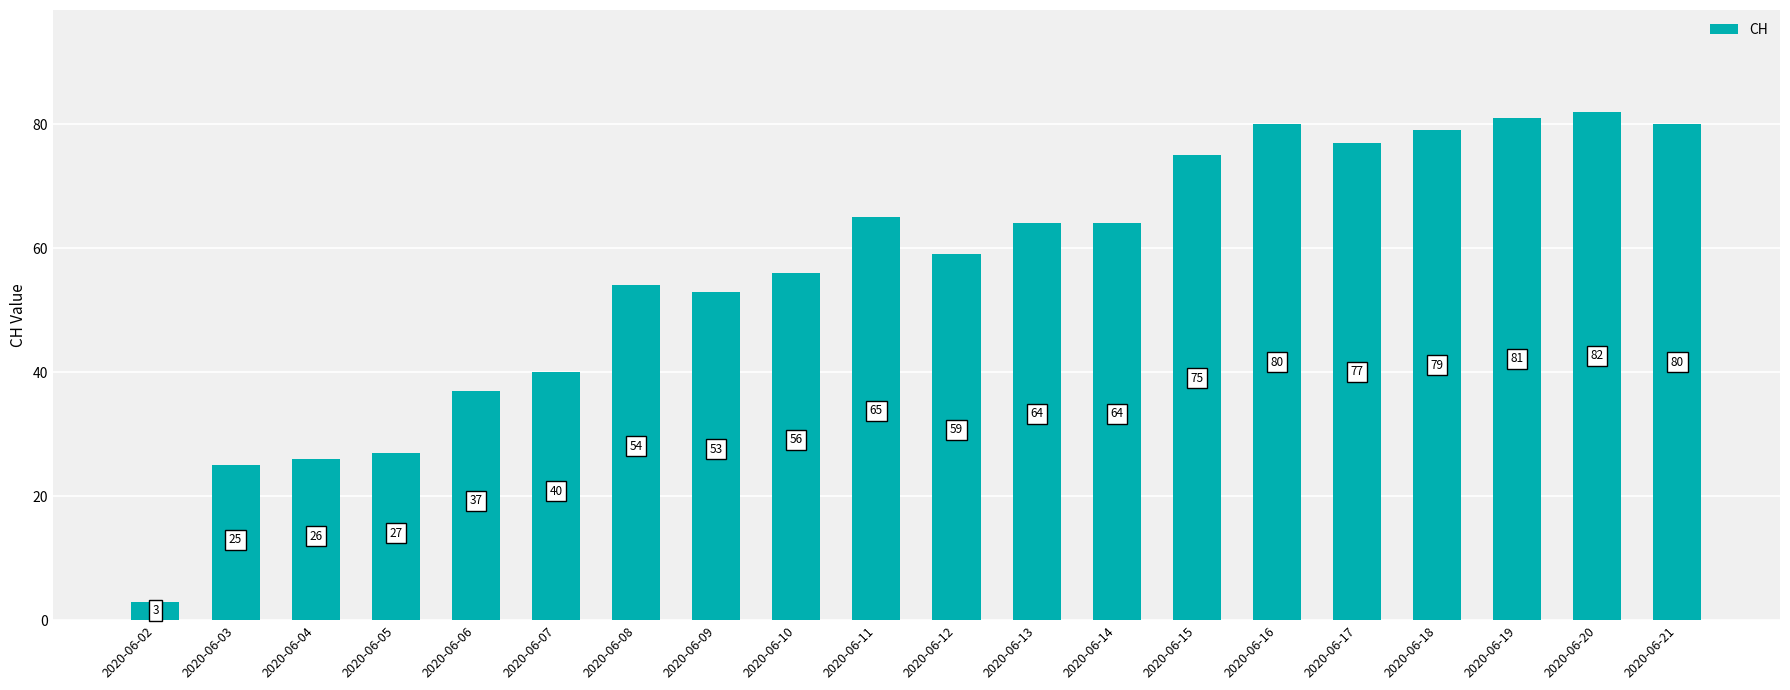

Count the number of data series in this chart.

1